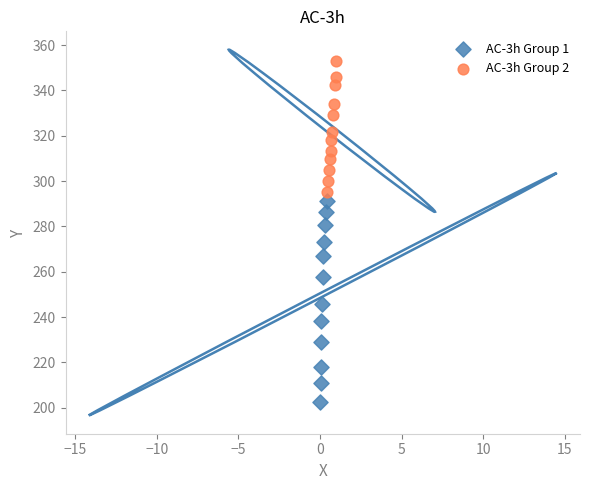

Which series has the largest Y range (max minus min)?

AC-3h Group 1